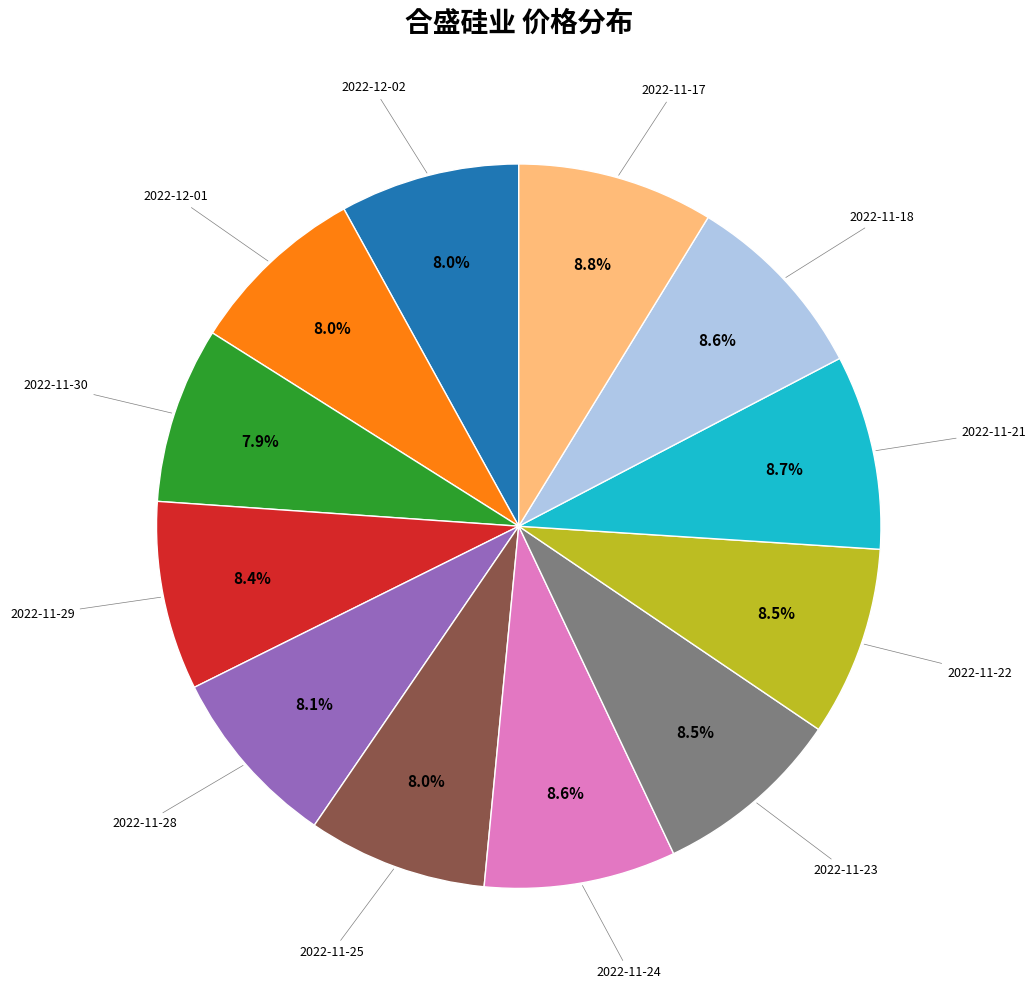

Does any single category account for the majority?

No